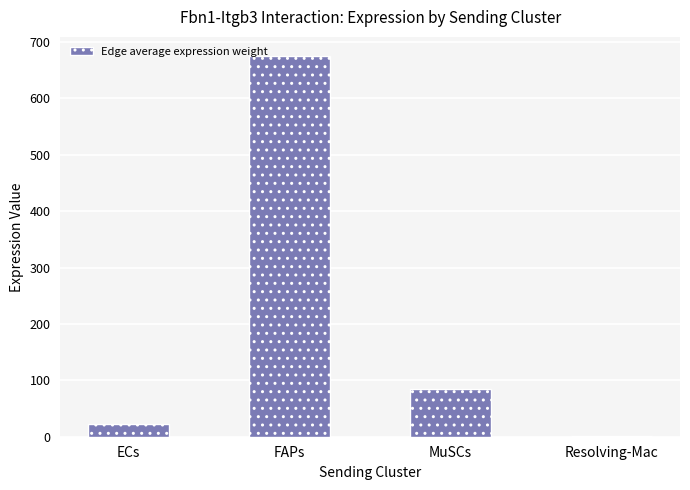

Which label corresponds to the largest value in the chart?

FAPs